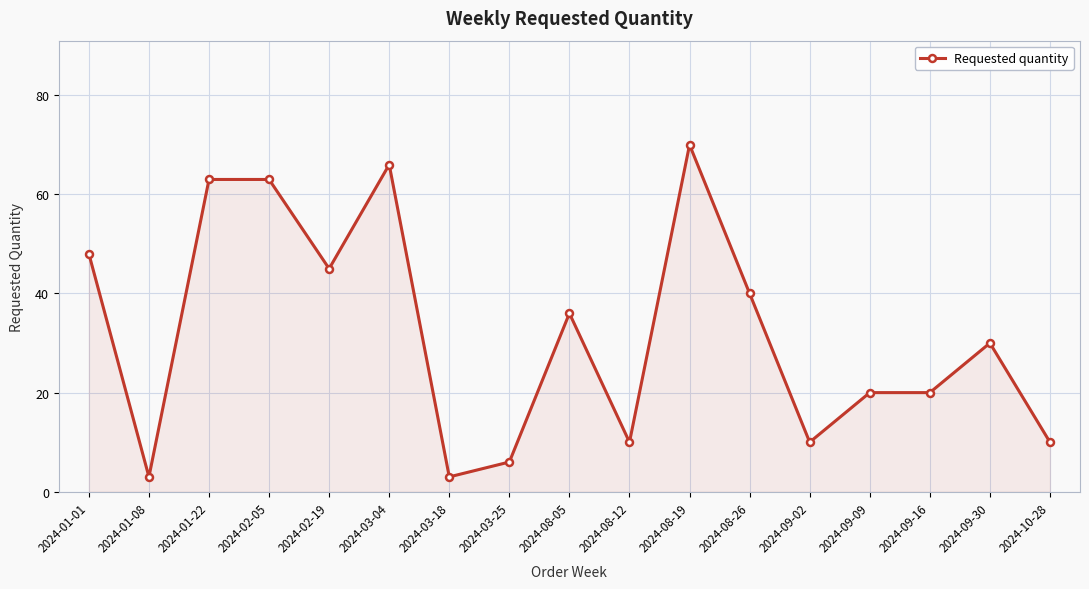

True or false: the data shows 10 at 2024-09-02.

True